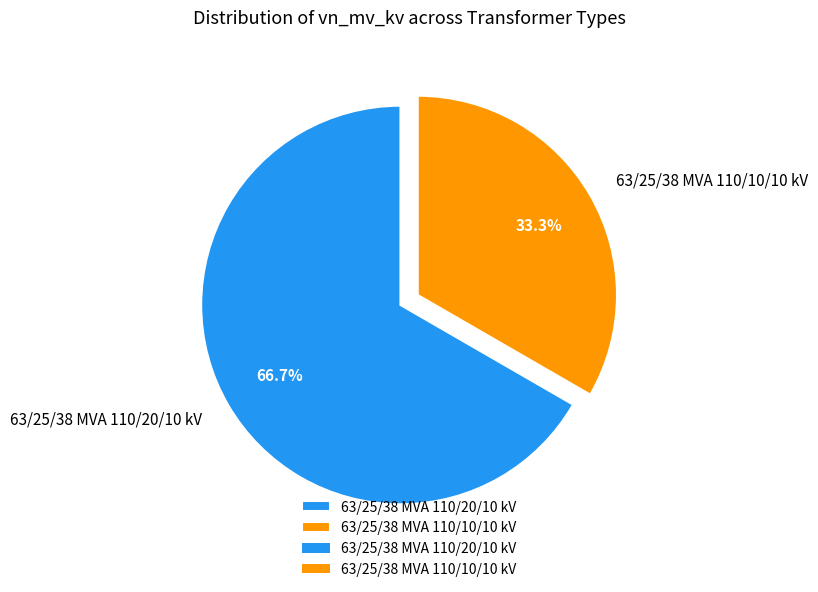

To the nearest percent, what percentage of the pie is 63/25/38 MVA 110/10/10 kV?

33%